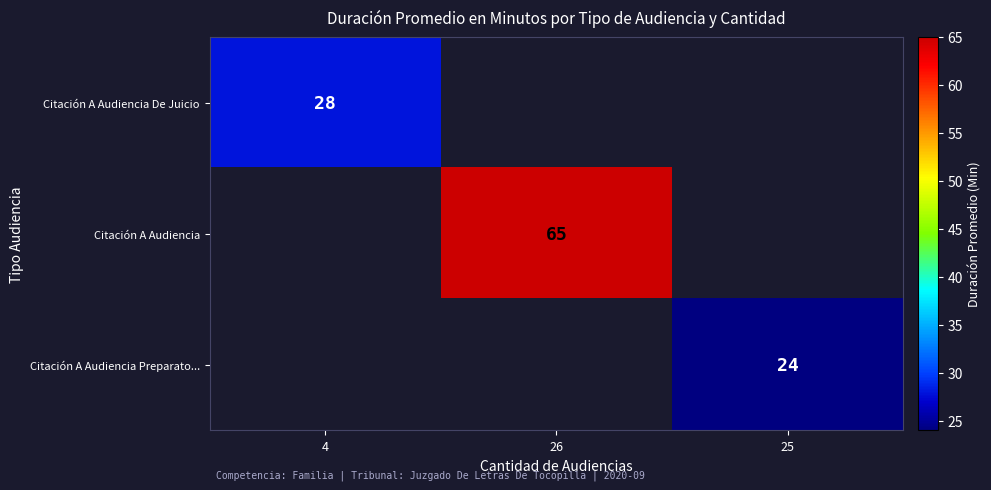

Is it true that Citación A Audiencia De Juicio equals 28 at 4?

True